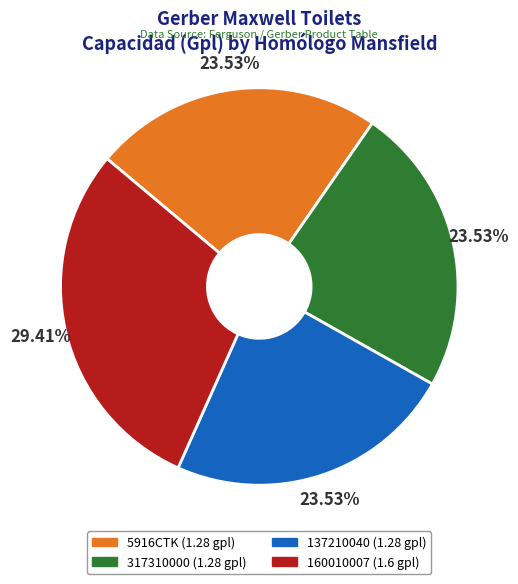

What percentage is the 317310000 slice, to the nearest percent?

24%